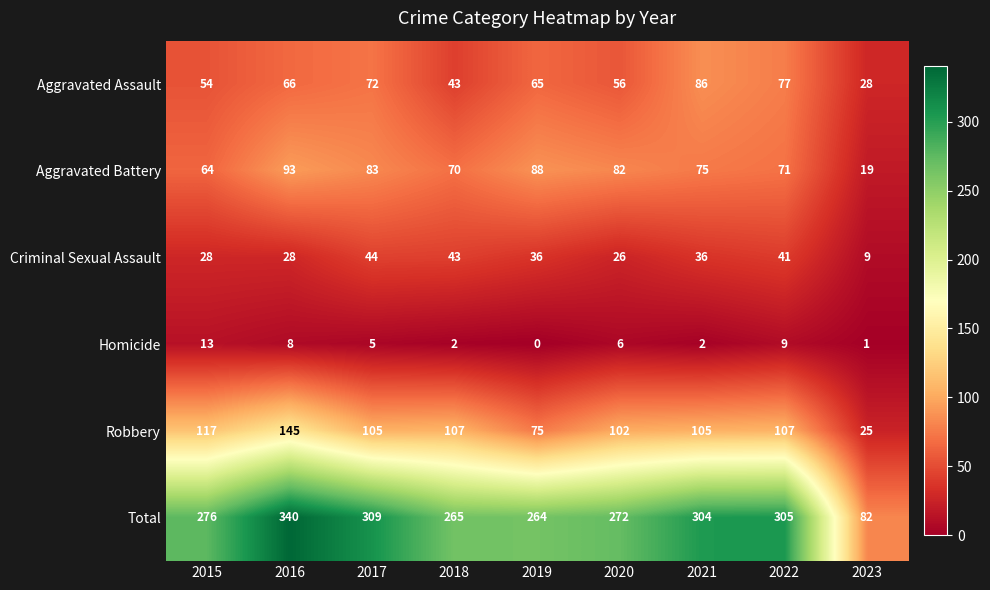

What is the average value of the Total series?

269